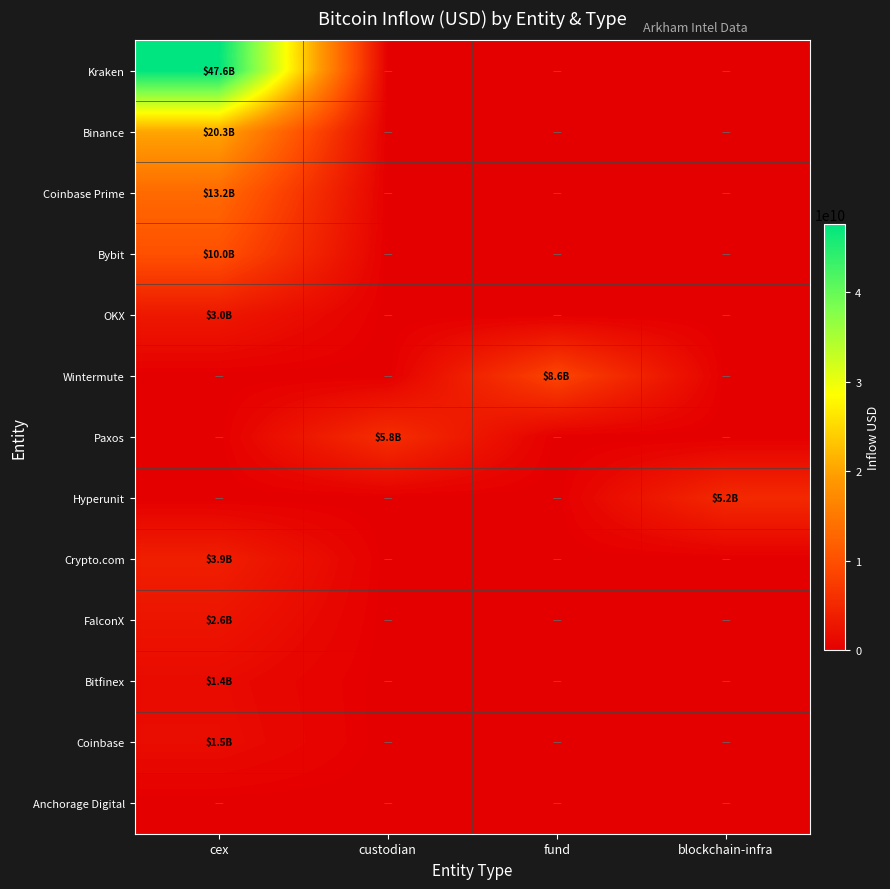

Which series changed the most between cex and custodian?

Kraken